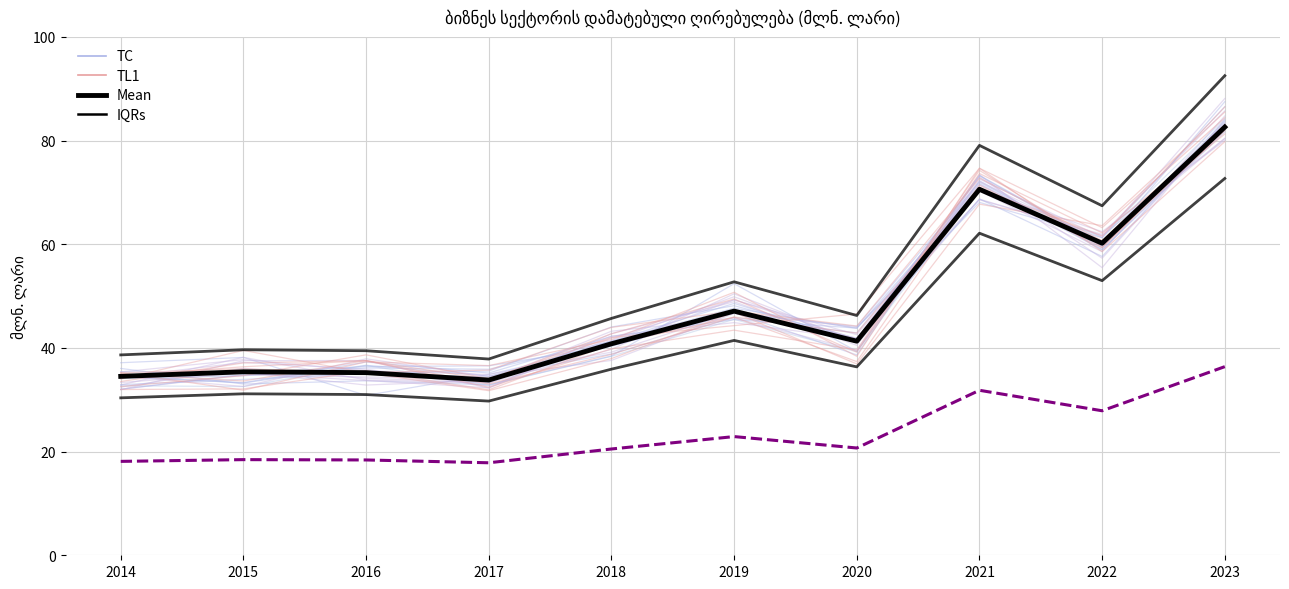

At which category does the chart reach its peak across all series?

2023